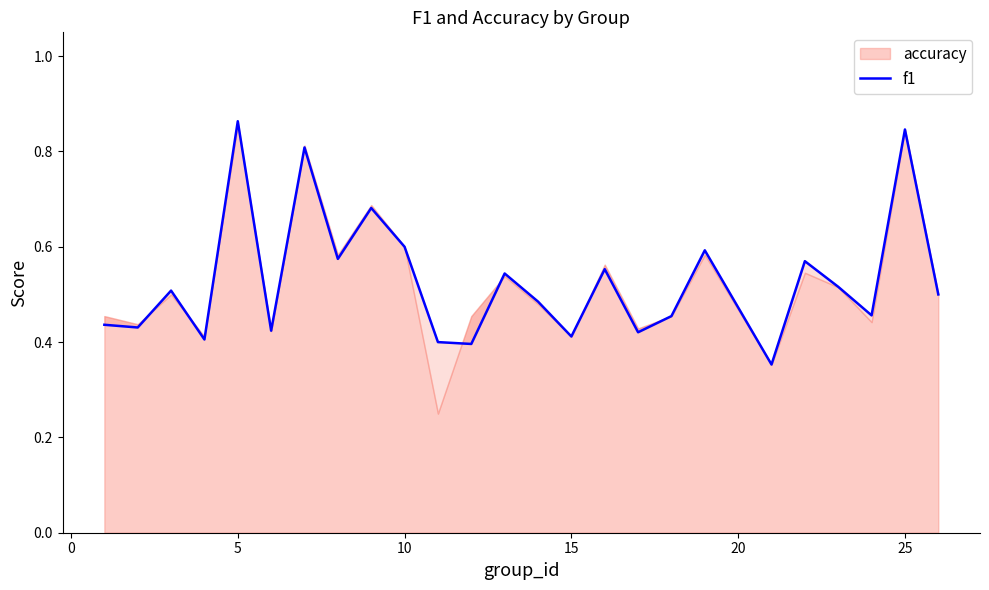

What is the greatest value displayed?

0.9